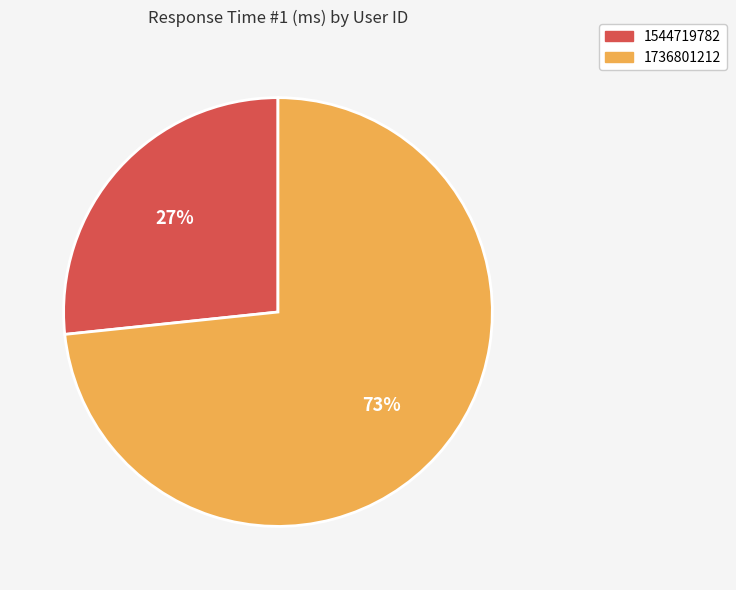

Do 1544719782 and 1736801212 together represent more than half of the pie?

Yes